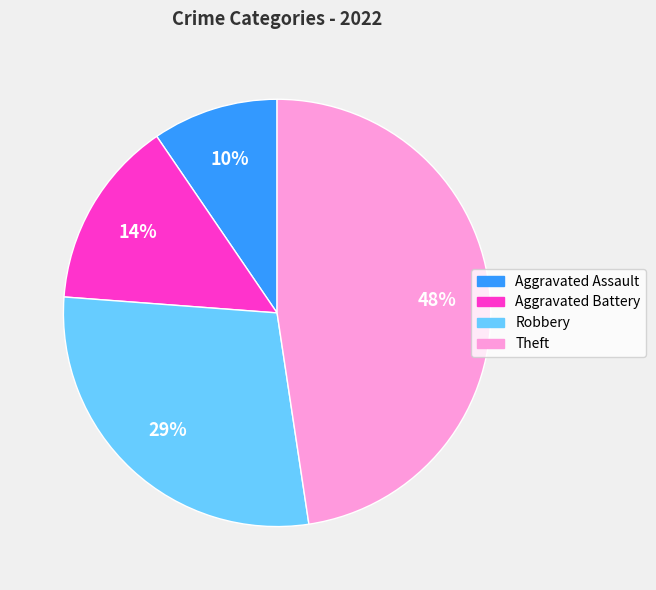

To the nearest percent, what percentage of the pie is Robbery?

29%